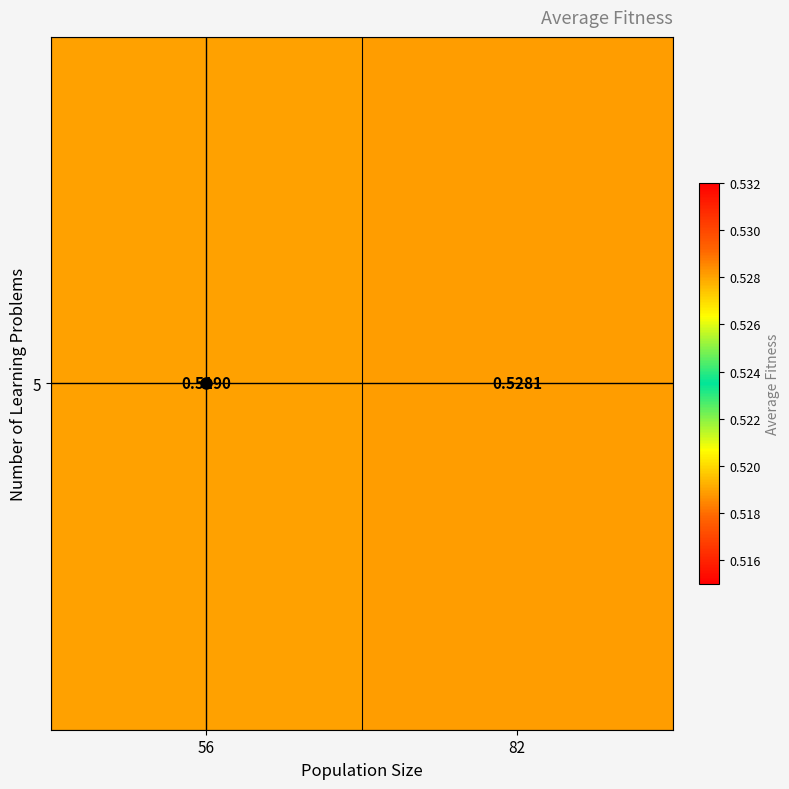

What is the minimum value shown in the chart?

0.5